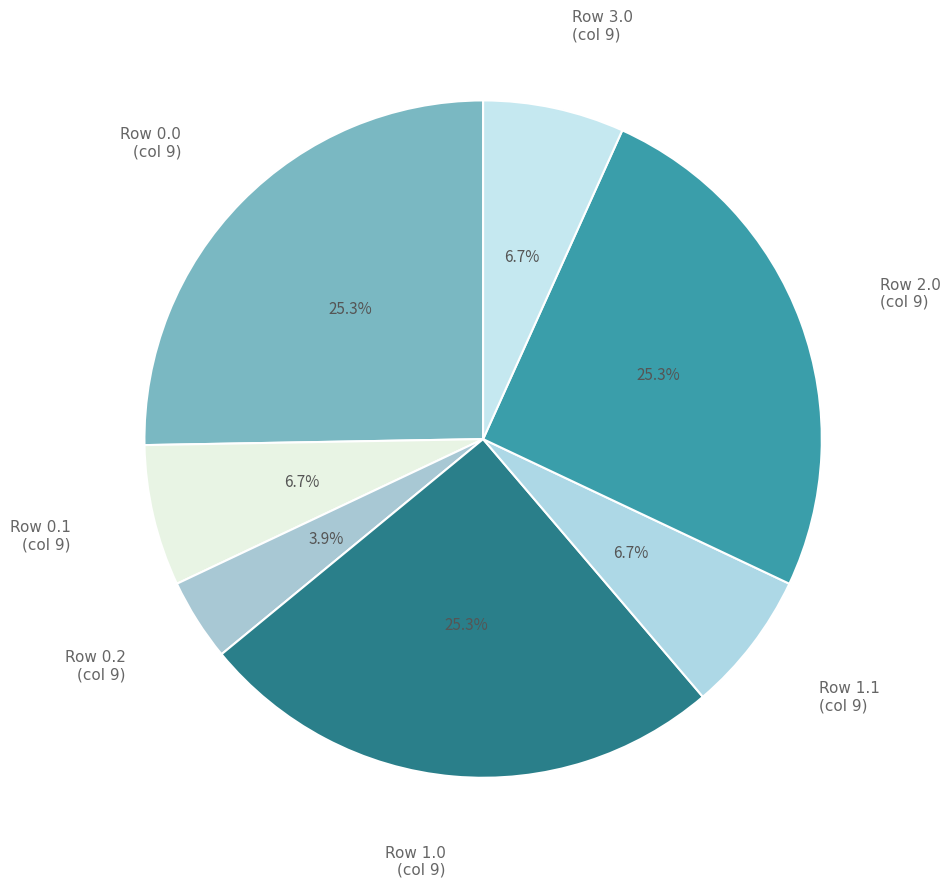

What is the ratio of the value at Row 0.1 (col 9) to the value at Row 2.0 (col 9)?

0.3